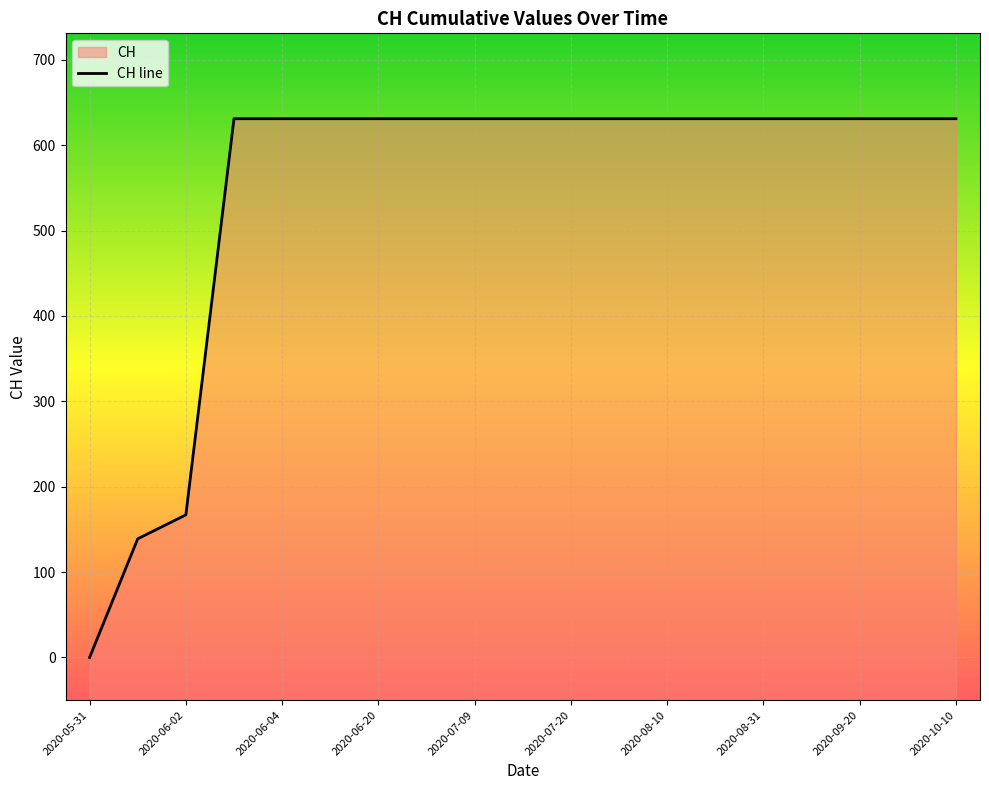

Reading right to left, what are all the values shown in this chart?

631	631	631	631	631	631	631	631	631	631	631	631	631	631	631	631	167	139	0